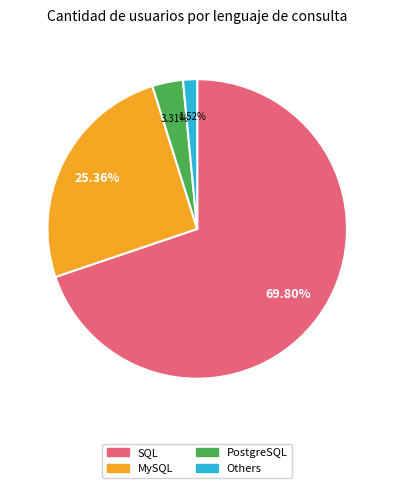

Does PostgreSQL account for over 50% of the chart?

No